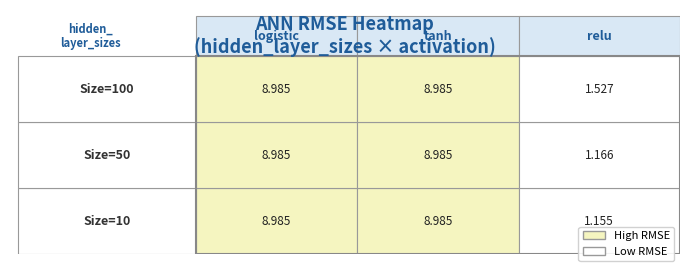

Reading right to left, list all the values displayed in this chart.

10: 2=1.2	1=9.0	0=9.0
50: 2=1.2	1=9.0	0=9.0
100: 2=1.5	1=9.0	0=9.0